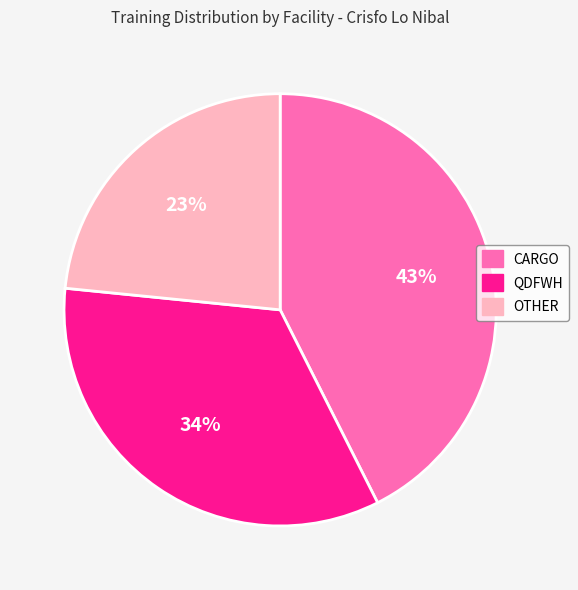

Is it true that QDFWH is 34% of the pie?

True